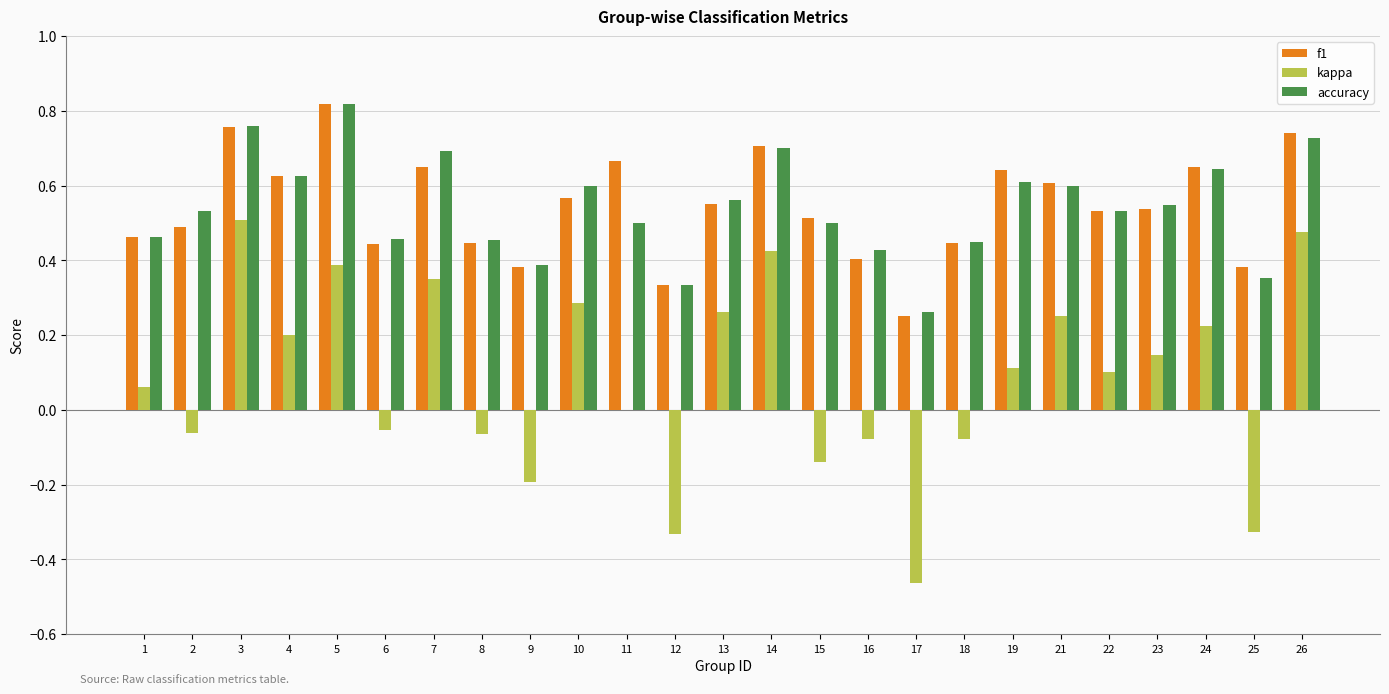

The kappa series shows 0.2 at 21. True or false?

True